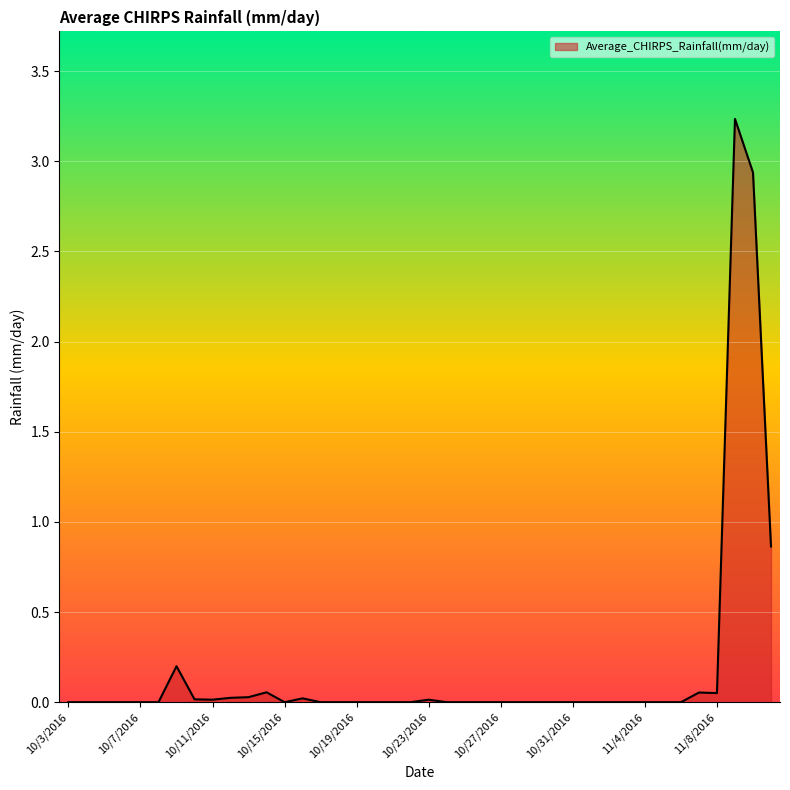

What is the difference between the maximum and minimum values?

3.2